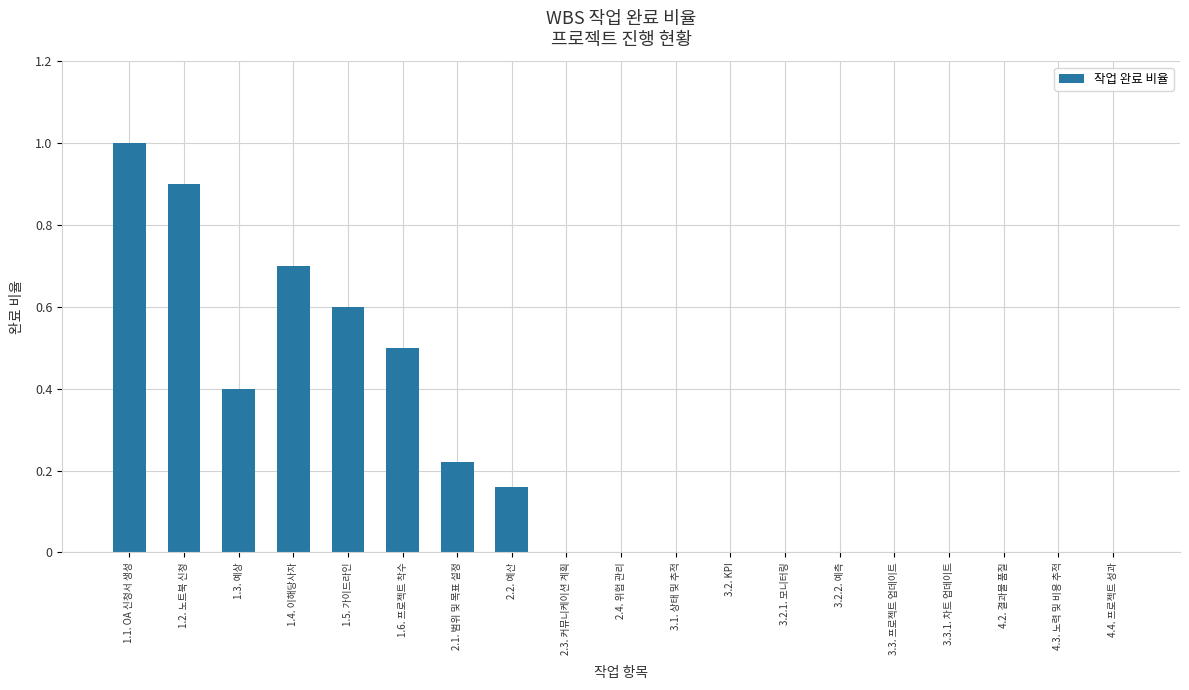

Which has a higher value, 2.3. 커뮤니케이션 계획 or 2.2. 예산?

2.2. 예산